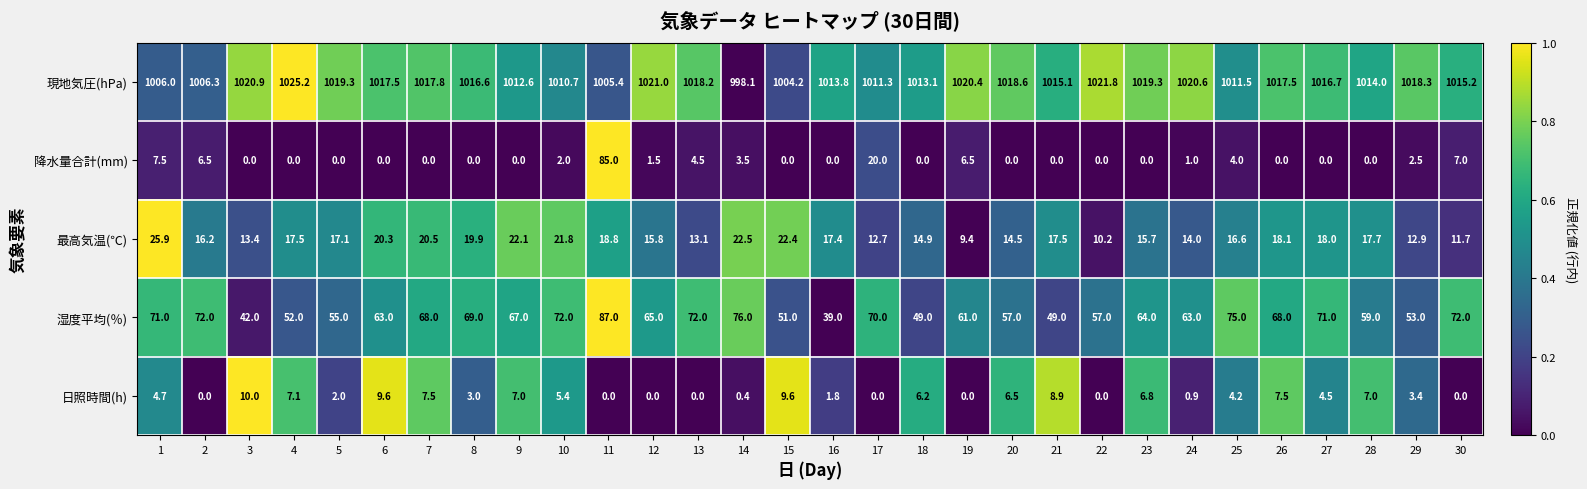

What is the difference between the highest and lowest values at 25?

1007.5